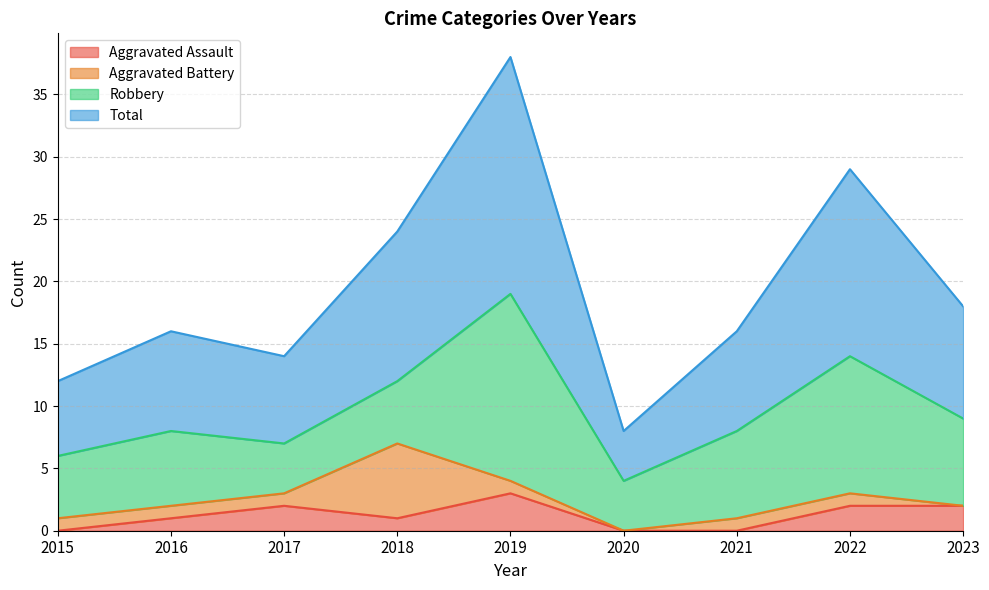

Which category has the highest value in the Aggravated Assault series?

2019